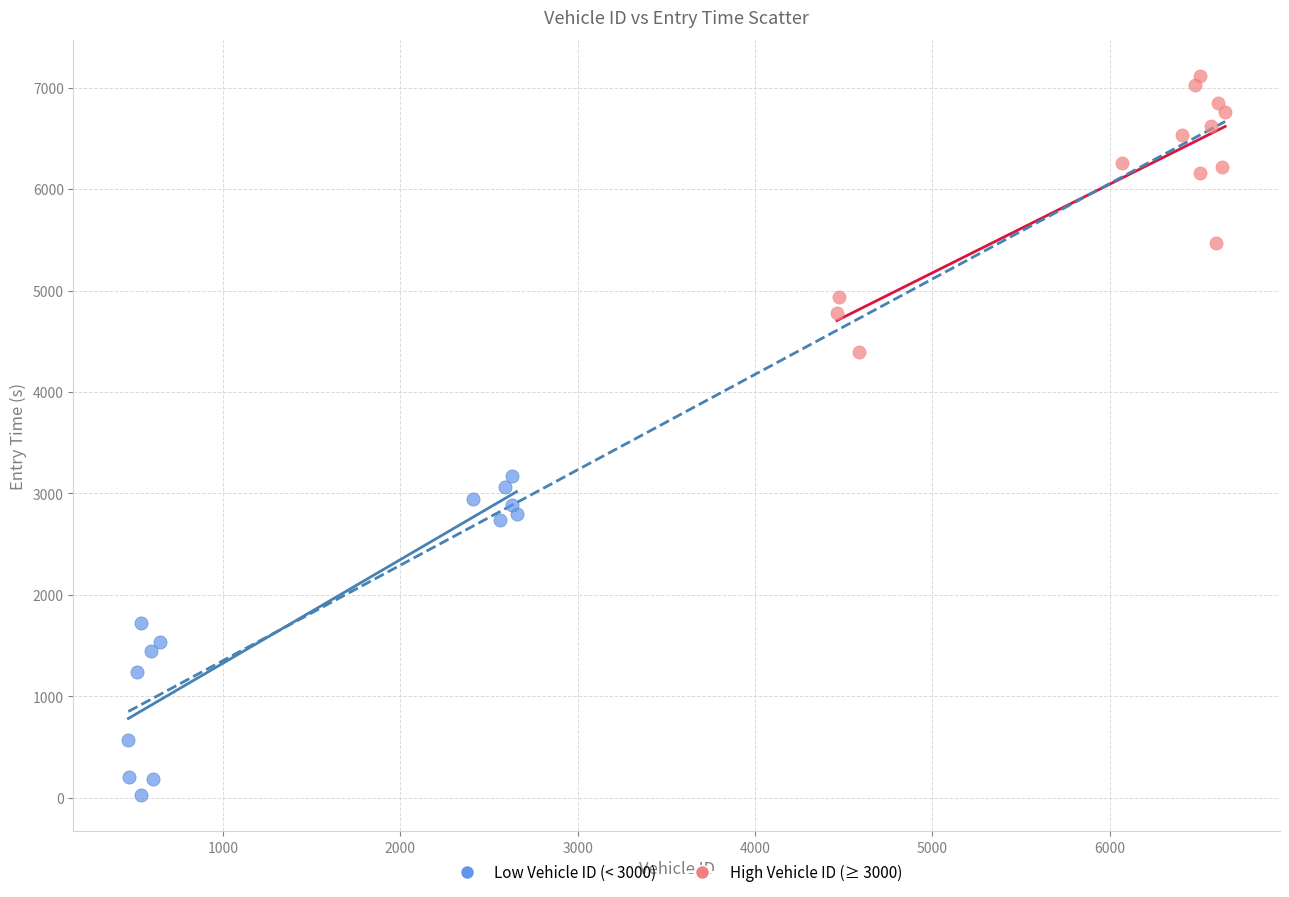

Which series reaches the minimum Y coordinate?

Low Vehicle ID (< 3000)